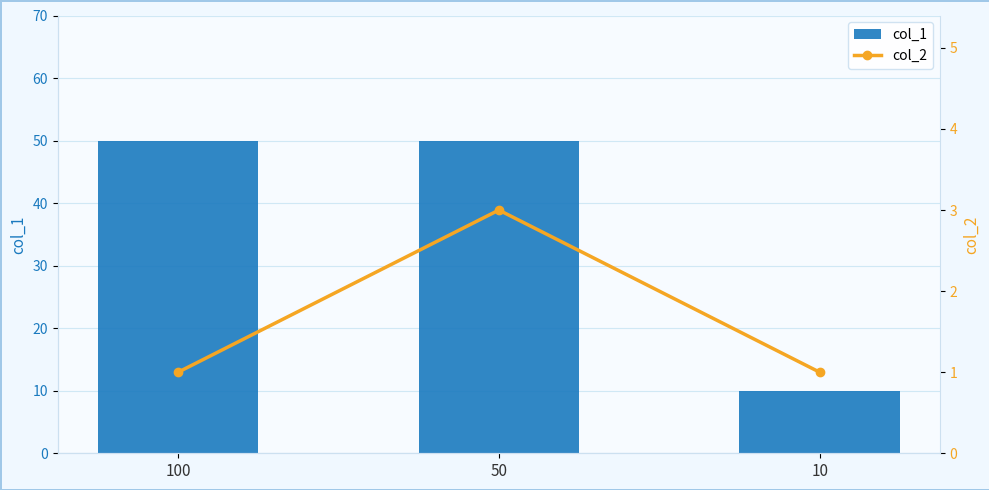

Rank the series by their average value, from highest to lowest.

col_1, col_2